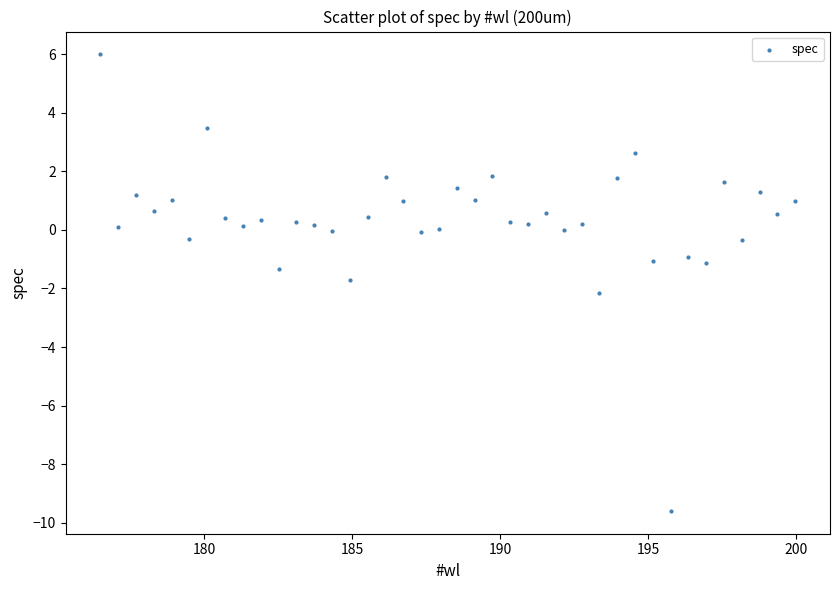

What is the range of X values (max minus min)?

23.5